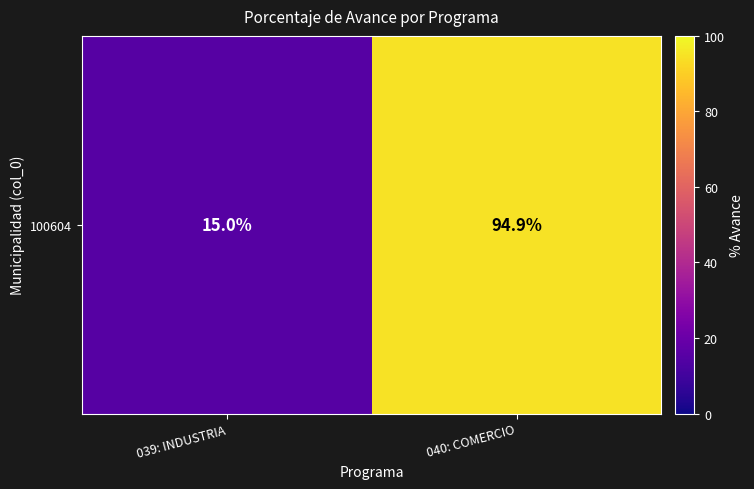

What is the change in value from 039: INDUSTRIA to 040: COMERCIO?

+79.9